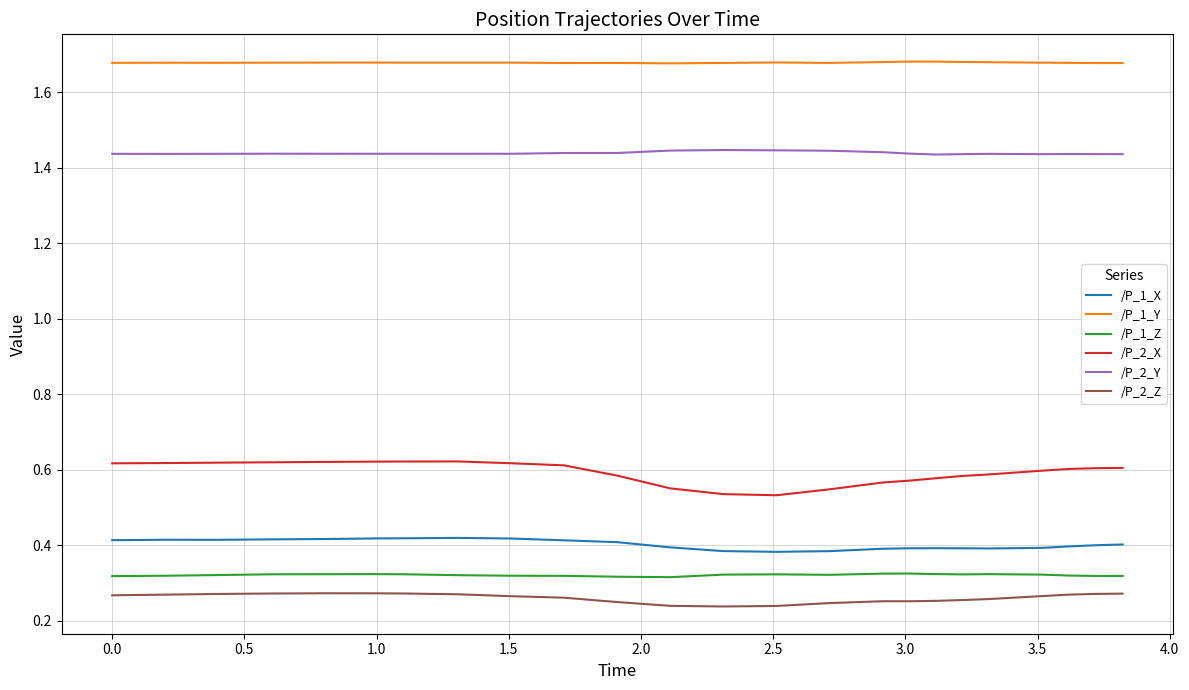

Rank the series by their maximum value, from highest to lowest.

/P_1_Y, /P_2_Y, /P_2_X, /P_1_X, /P_1_Z, /P_2_Z